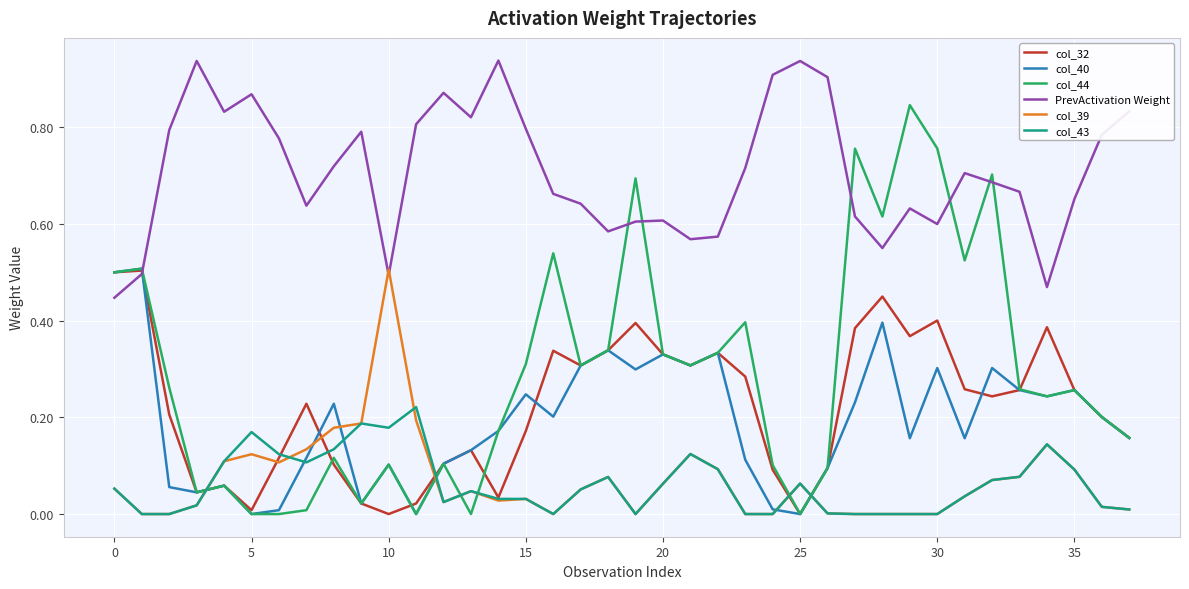

Which series has the largest range (max minus min)?

col_44